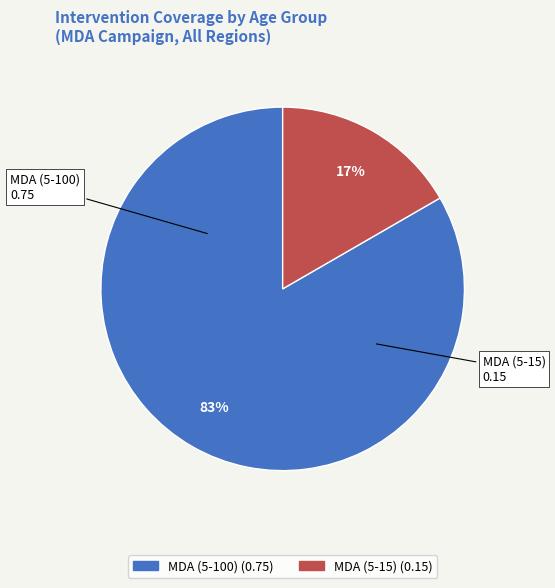

Do MDA (5-15) and MDA (5-100) together represent more than half of the pie?

Yes